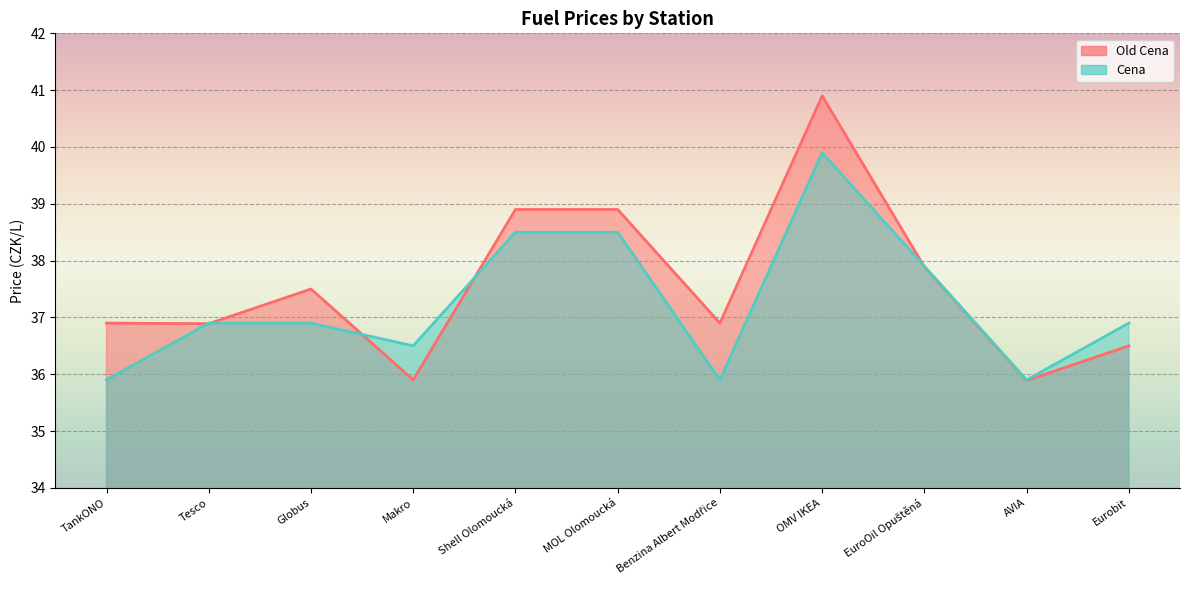

True or false: Cena has more than 0 points higher than both neighbors.

True